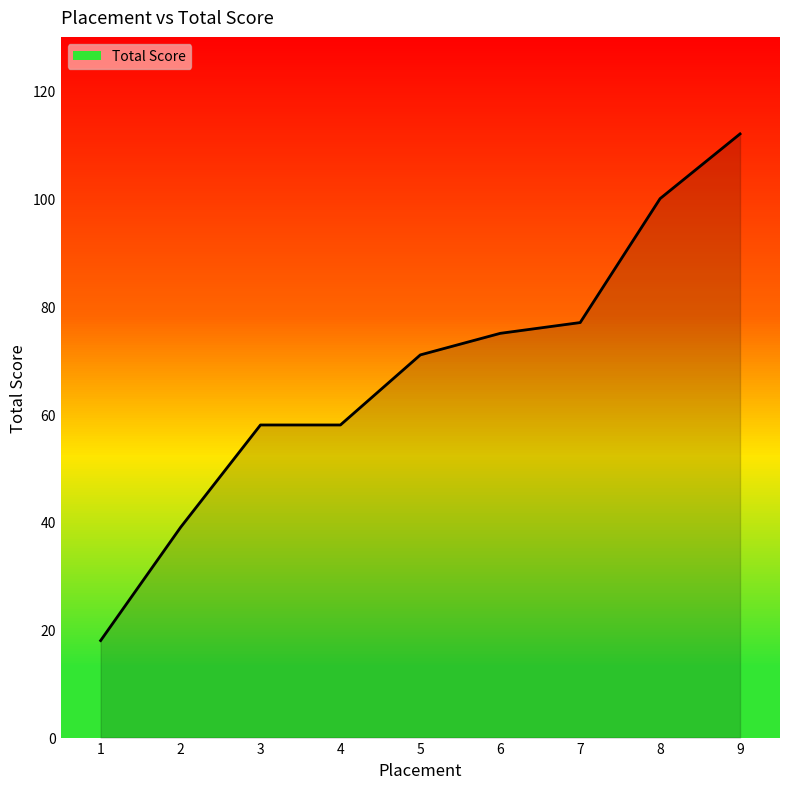

What is the sum of all values?

608